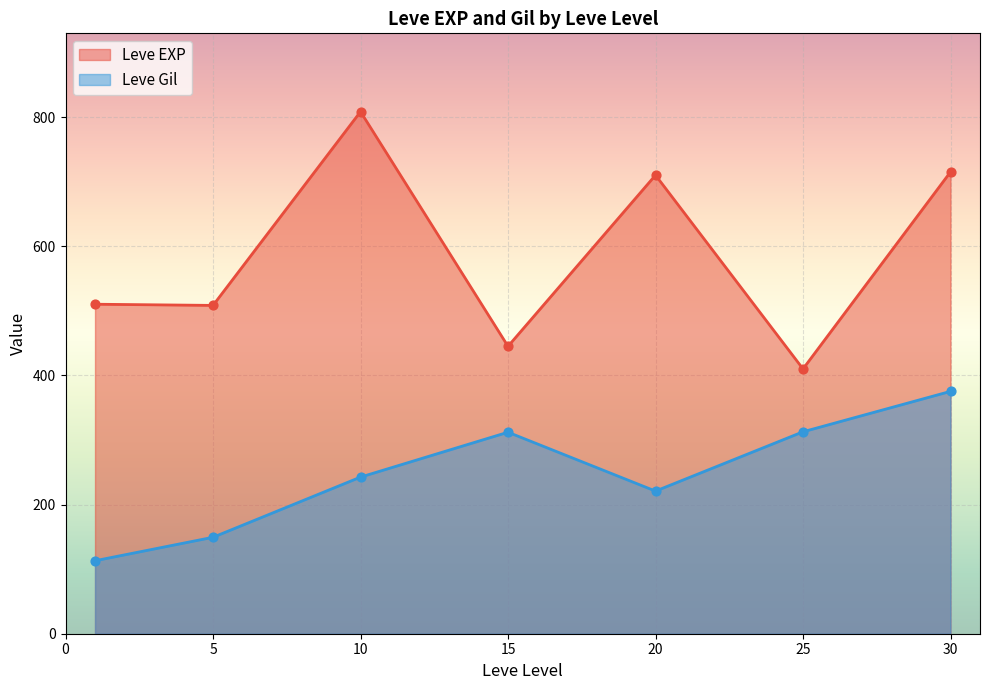

Which series has the largest range (max minus min)?

Leve EXP